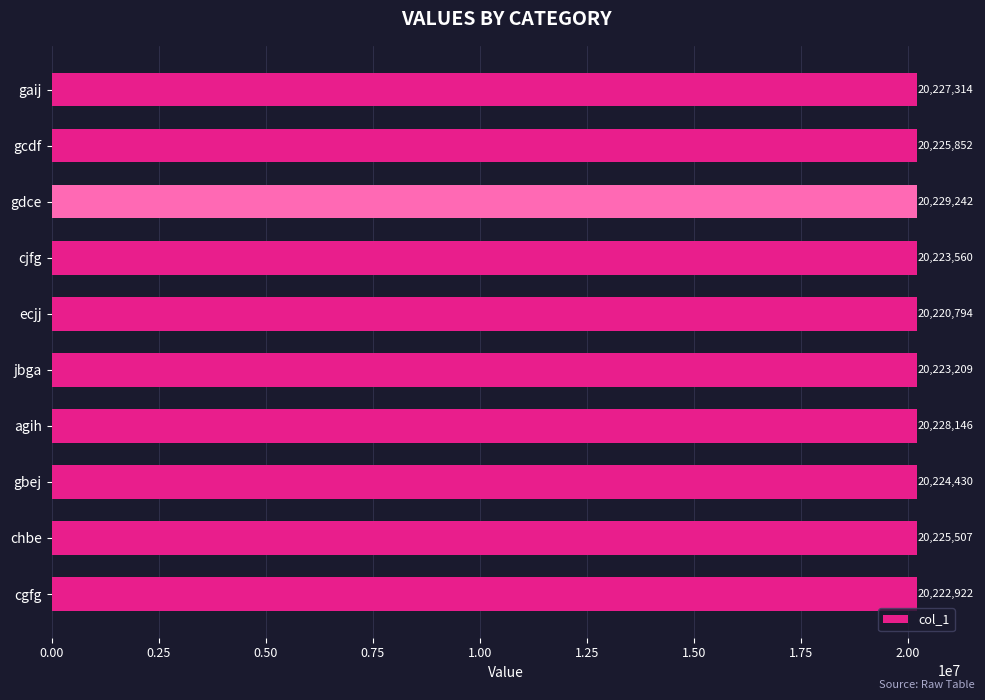

Rank the categories by value from lowest to highest.

ecjj, cgfg, jbga, cjfg, gbej, chbe, gcdf, gaij, agih, gdce